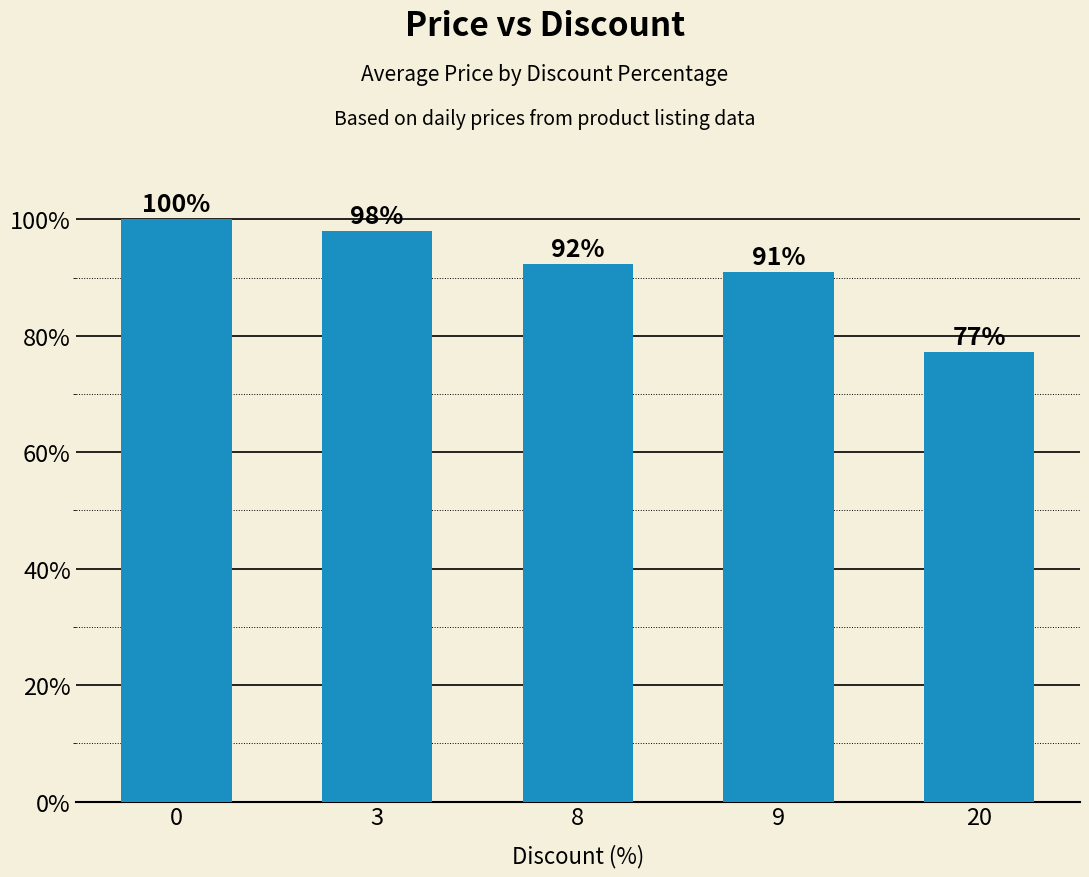

What is the value of the 1st bar from the left?

1.0